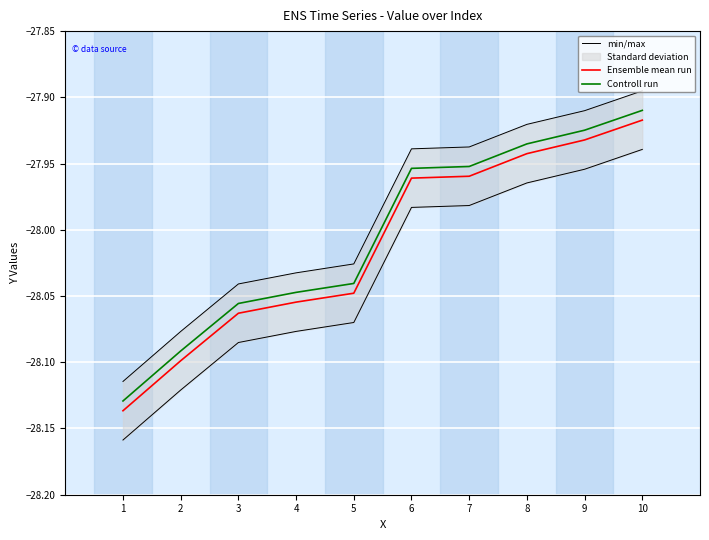

The min/max series shows -47.8 at 7. True or false?

False